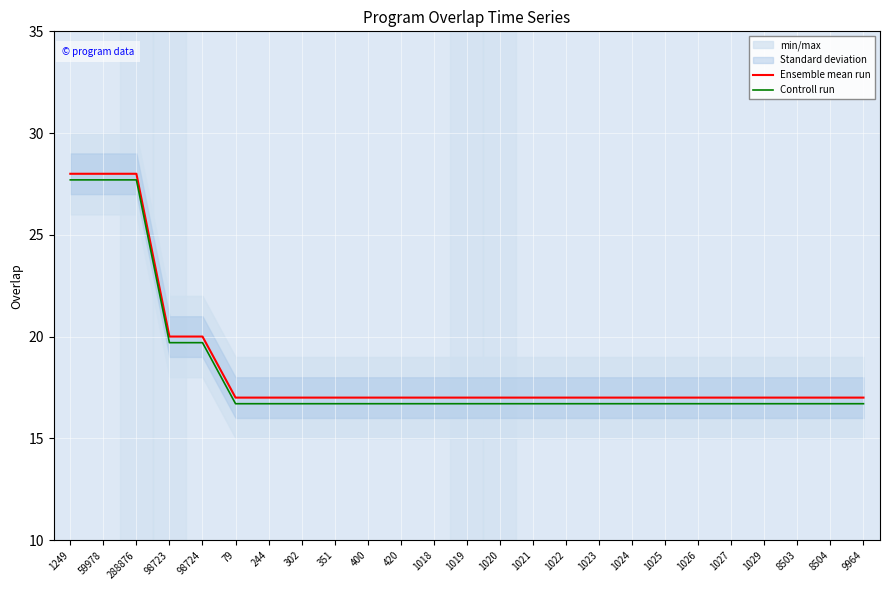

What is the value of the Controll run point at the 14th from the left?

16.7